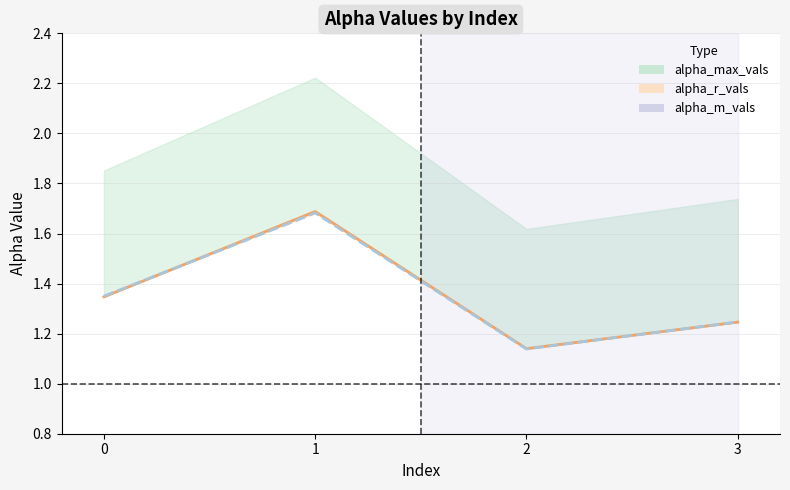

What is the minimum value shown in the chart?

1.1